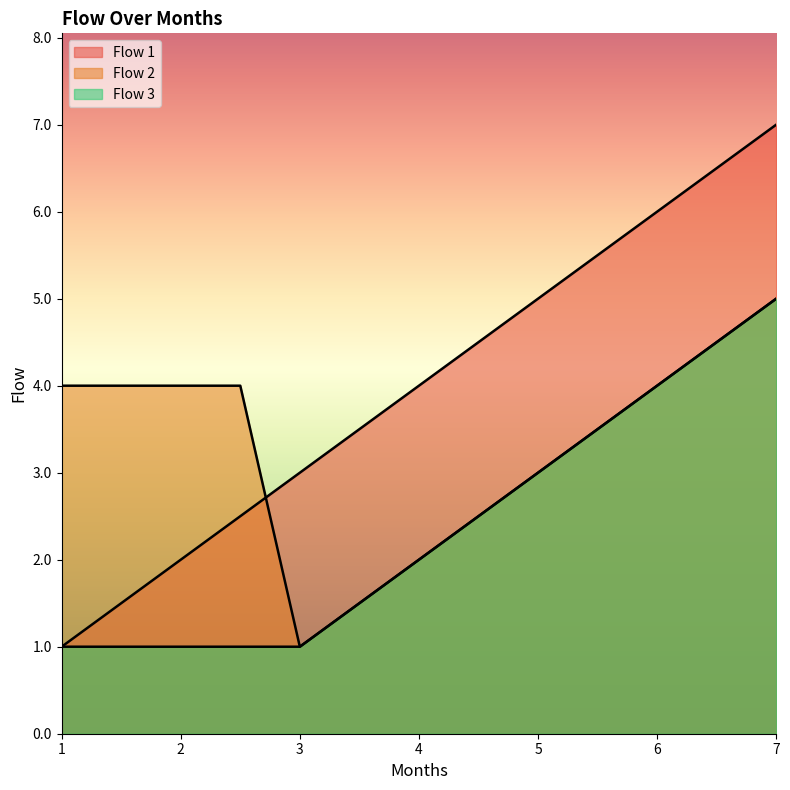

Between 1.5 and 3.0, which series saw the biggest shift?

Flow 2